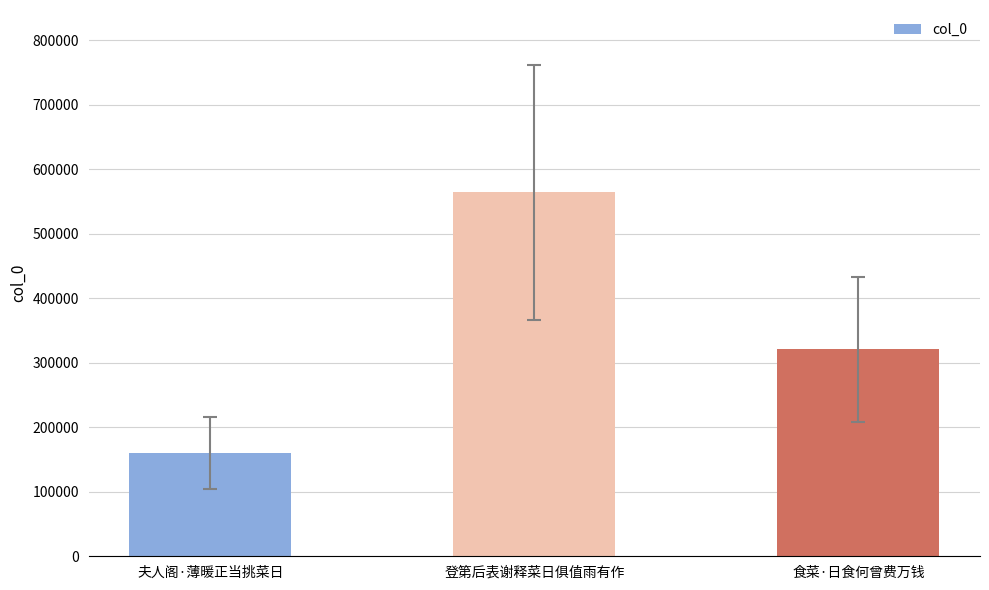

At which label is the value closest to 362411?

食菜·日食何曾费万钱